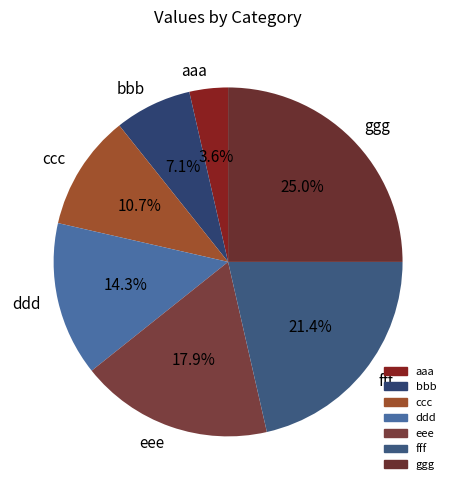

To the nearest percent, what is the average slice percentage?

14%